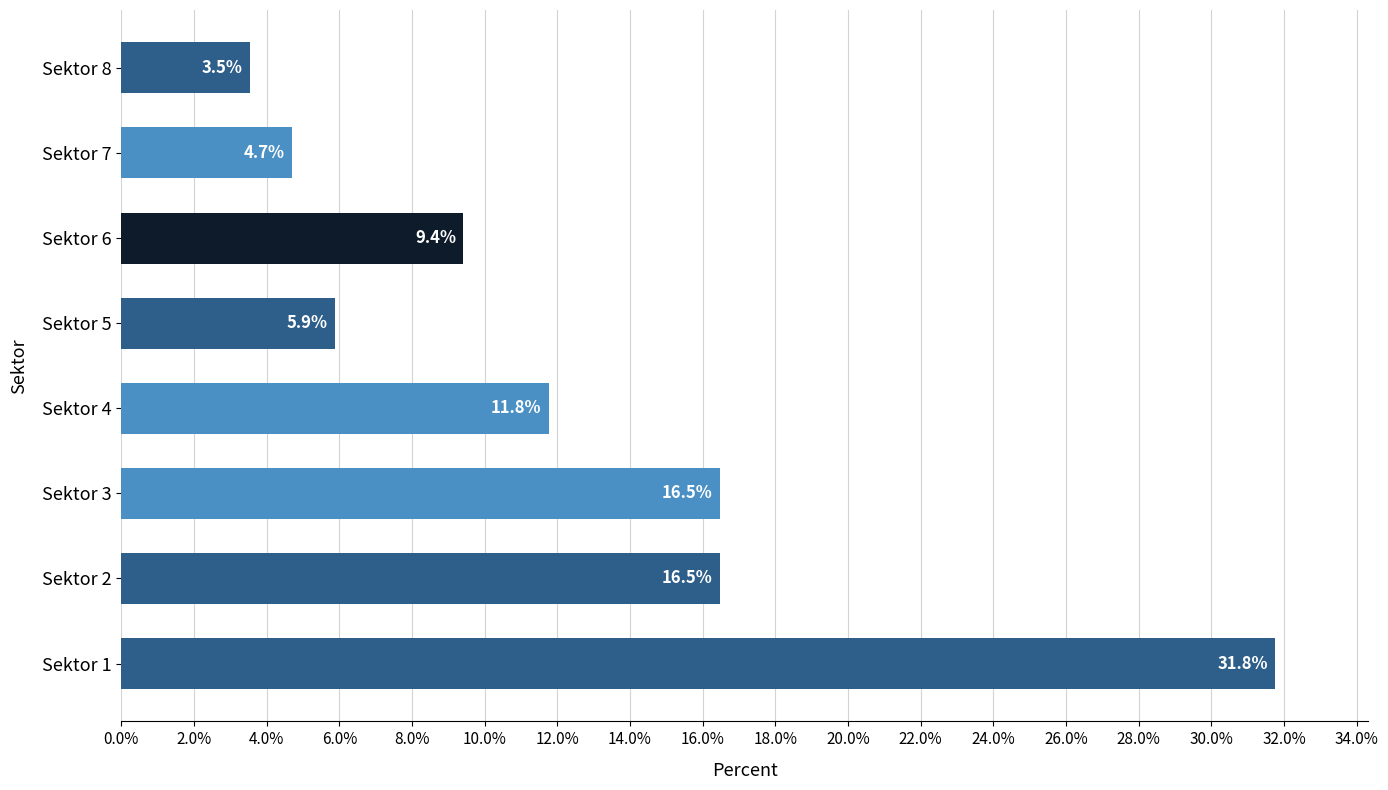

What is the change in value from Sektor 4 to Sektor 7?

-7.1